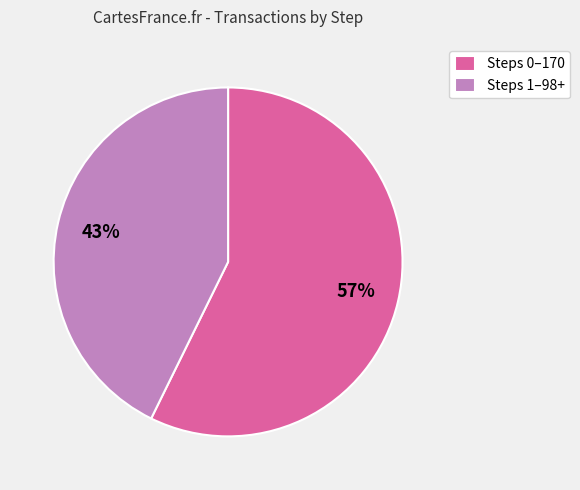

Rank the categories by value from highest to lowest.

Steps 0–170, Steps 1–98+